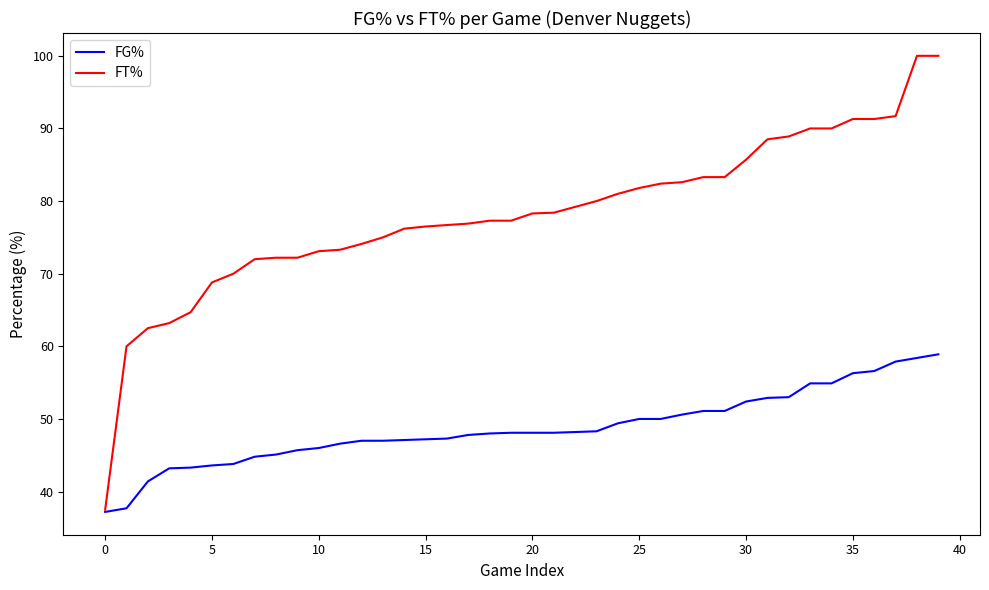

Which series has the largest range (max minus min)?

FT%